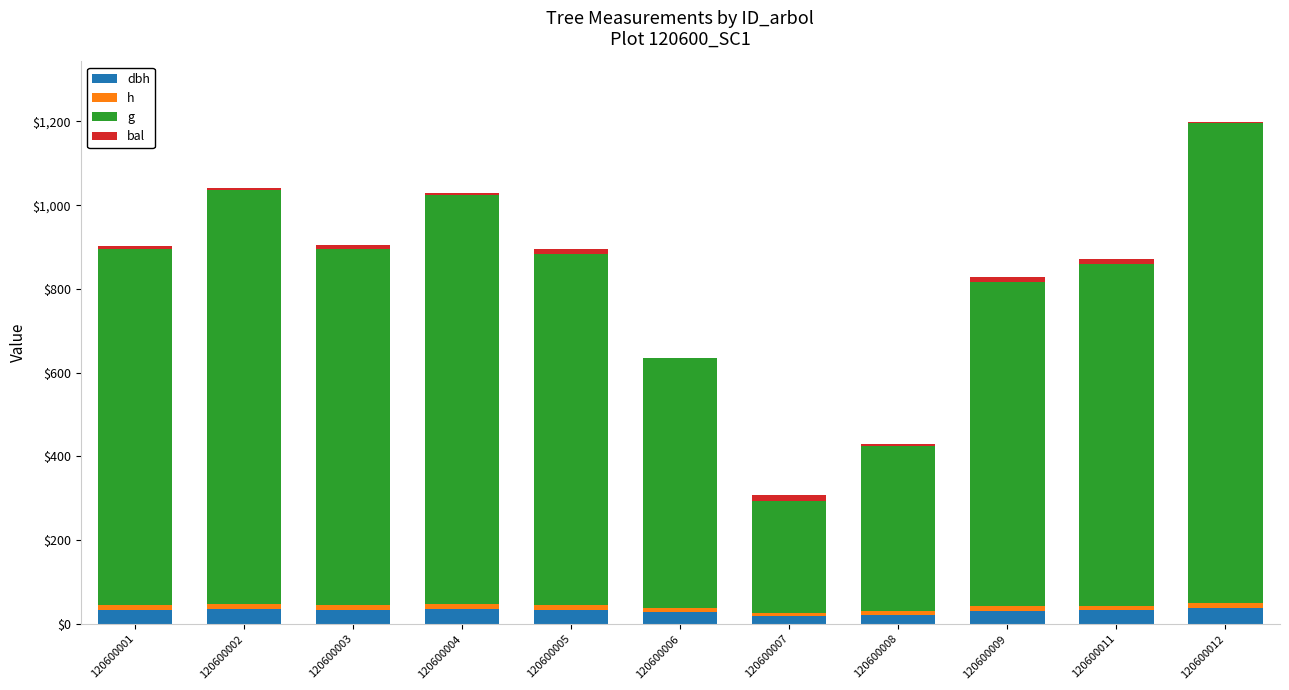

Rank the categories by bal value from highest to lowest.

120600007, 120600009, 120600011, 120600005, 120600003, 120600001, 120600008, 120600004, 120600002, 120600012, 120600006